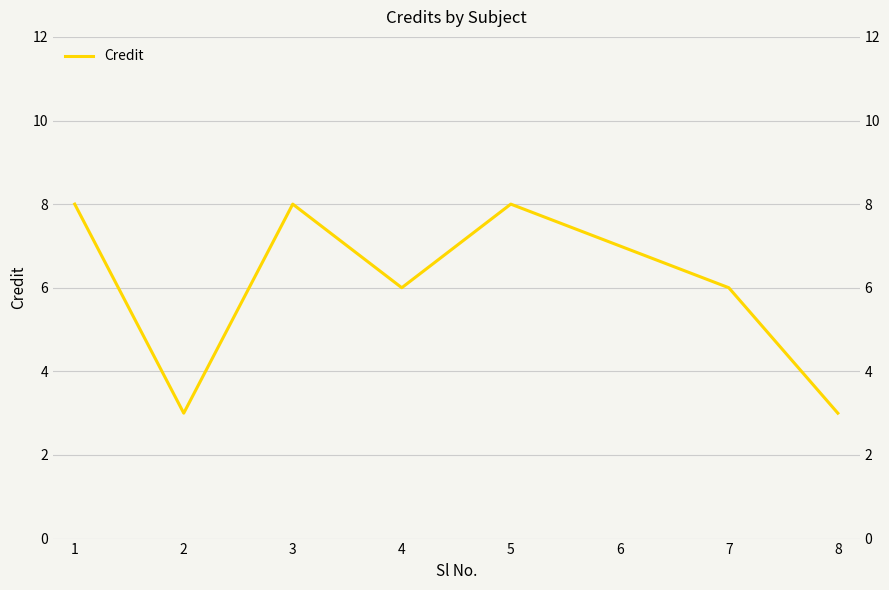

True or false: the data shows 2 at 4.

False